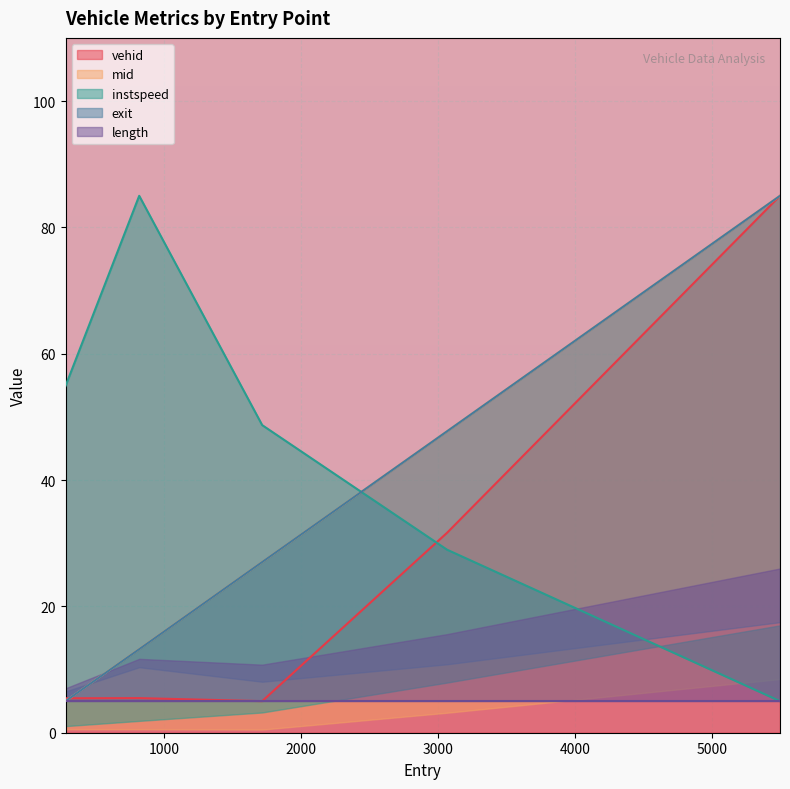

What is the maximum value for vehid?

85.0